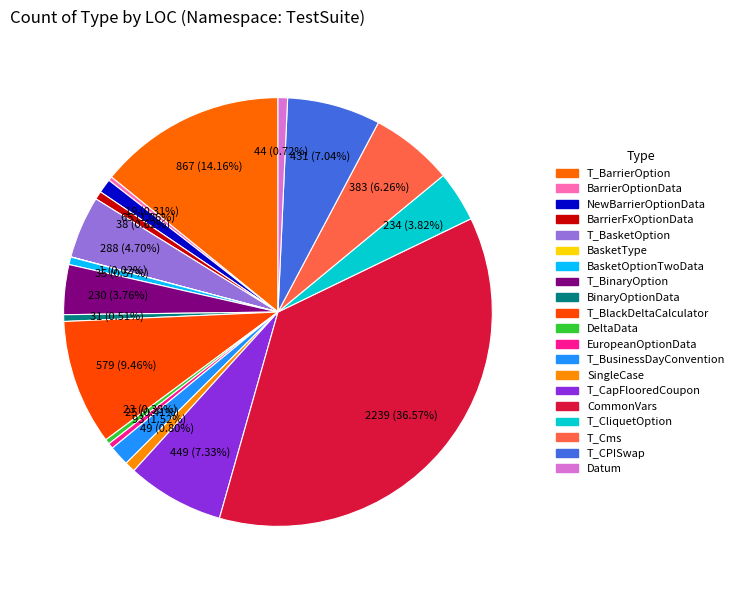

To the nearest percent, what is the combined percentage of Datum and T_BasketOption?

5%